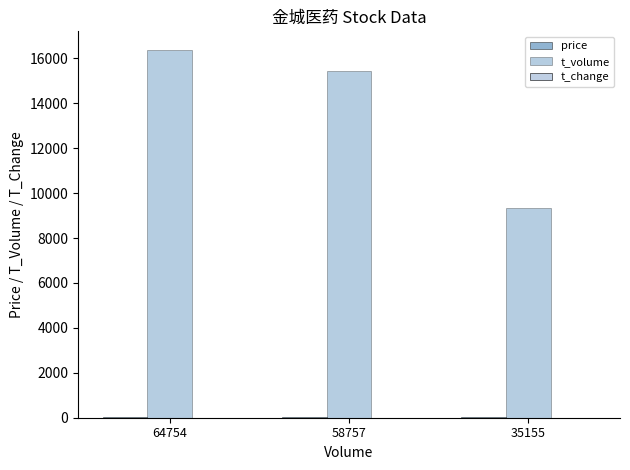

Count the number of categories in the chart.

3